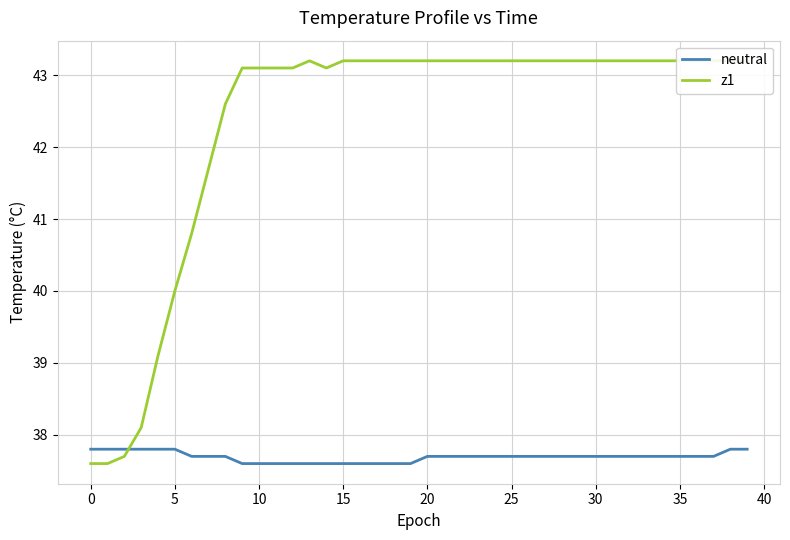

Is it true that neutral equals 52.3 at 25?

False